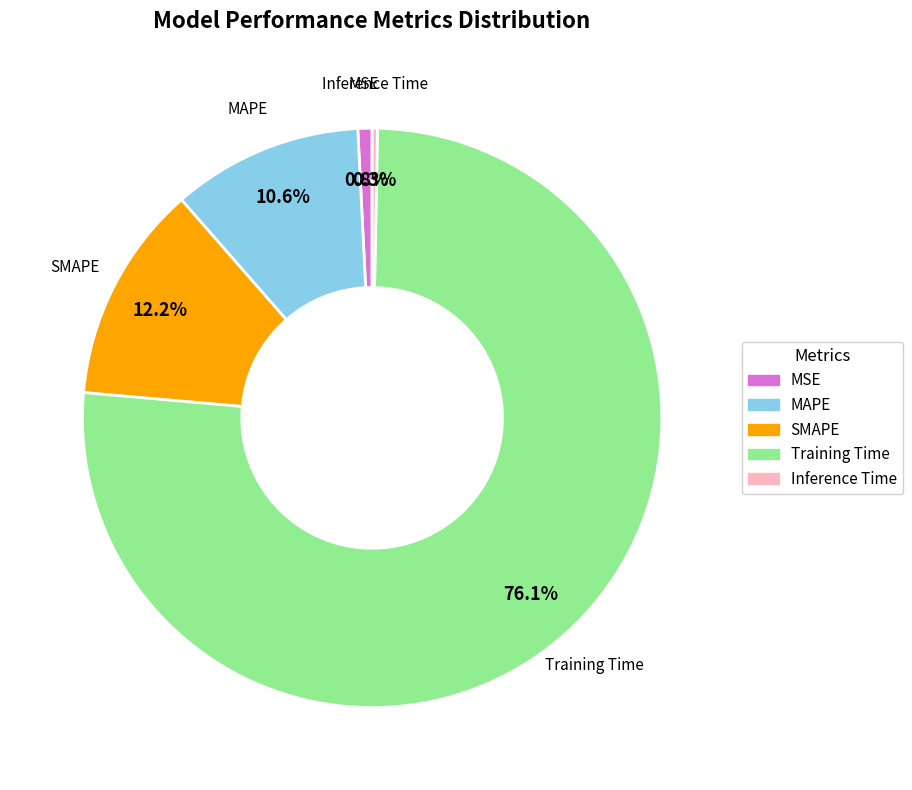

Do MSE and Training Time together represent more than half of the pie?

Yes